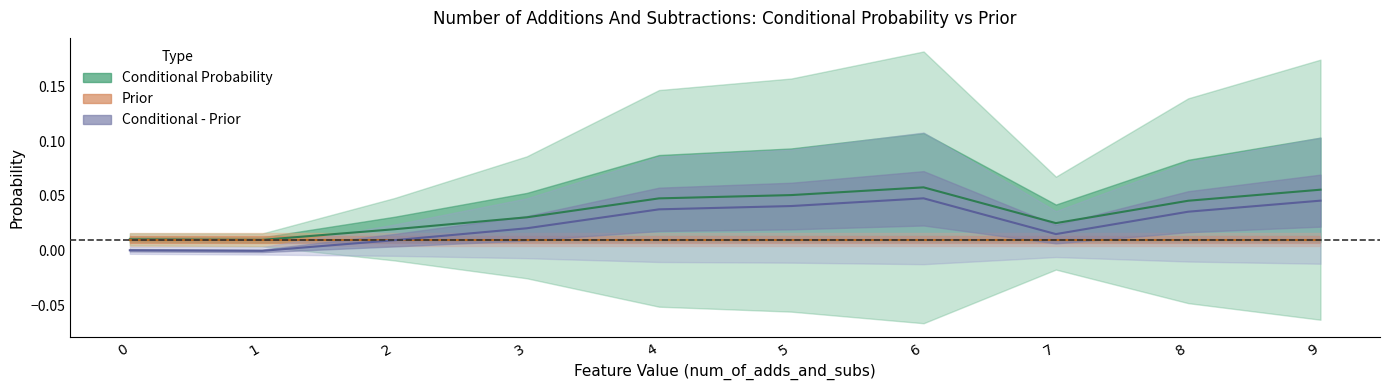

How many data points does each series have?

10